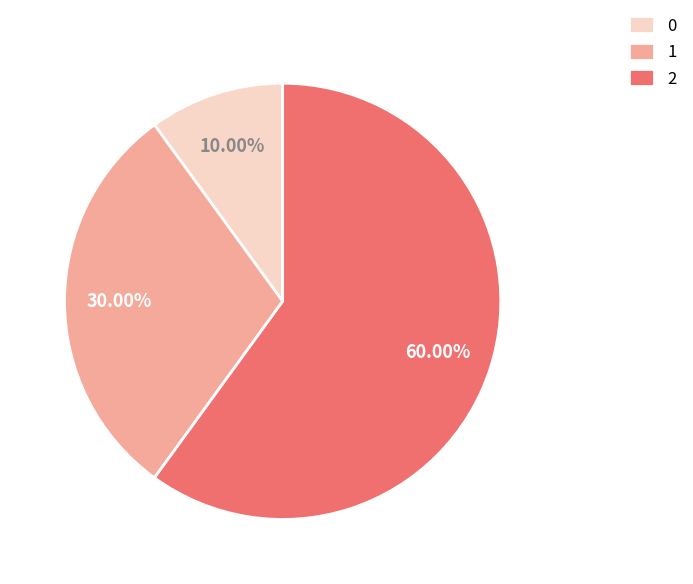

Count the number of slices in the pie.

3